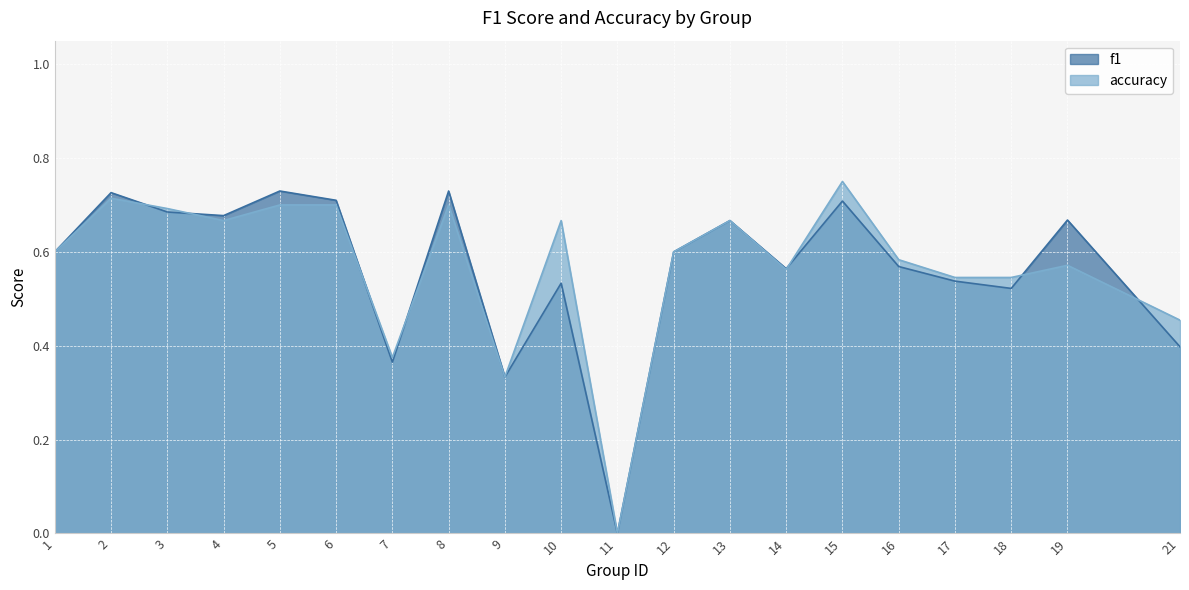

Rank the series by their average value, from highest to lowest.

accuracy, f1